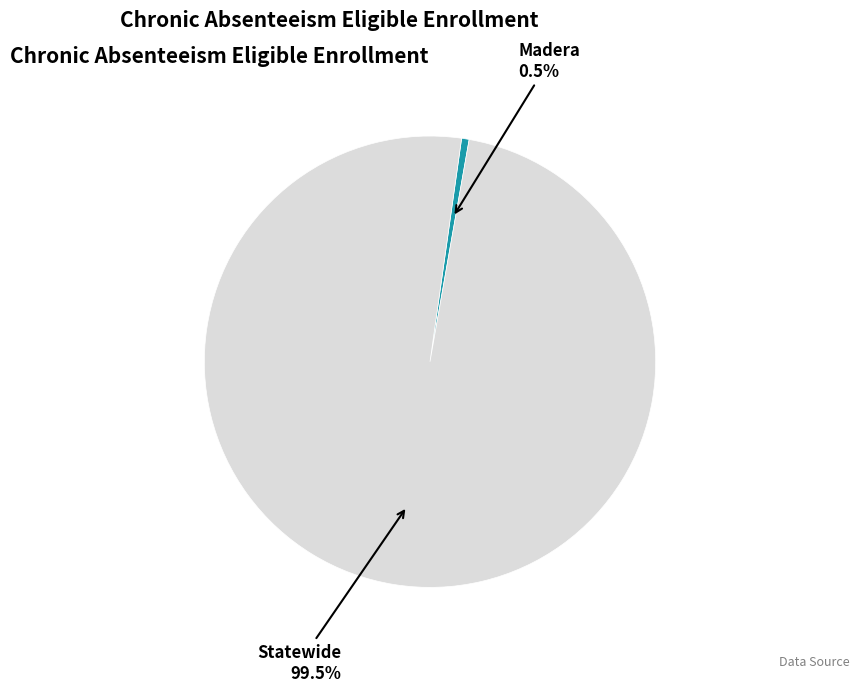

Does any single category account for the majority?

Yes